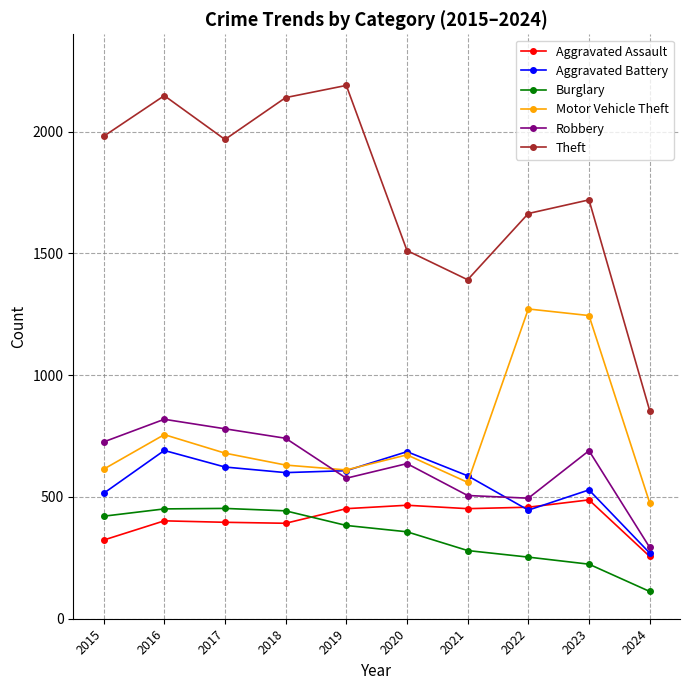

Does the chart have visible grid lines?

Yes